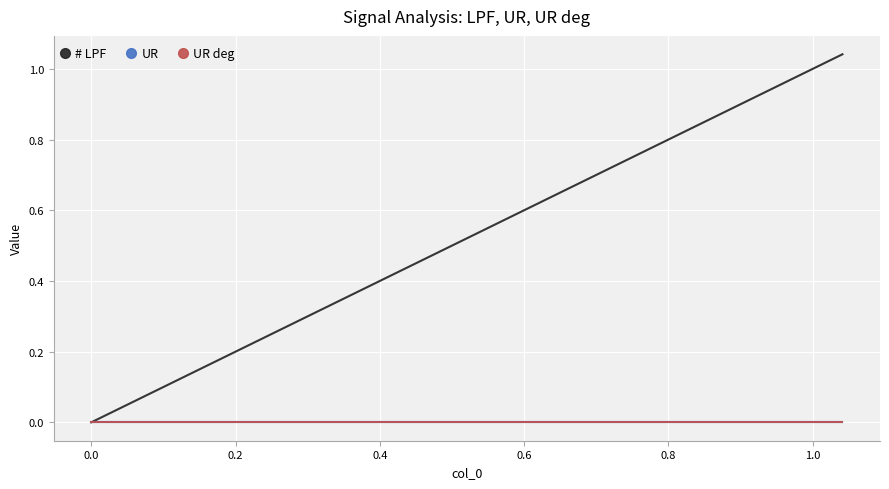

Which series has the largest total across all categories?

# LPF